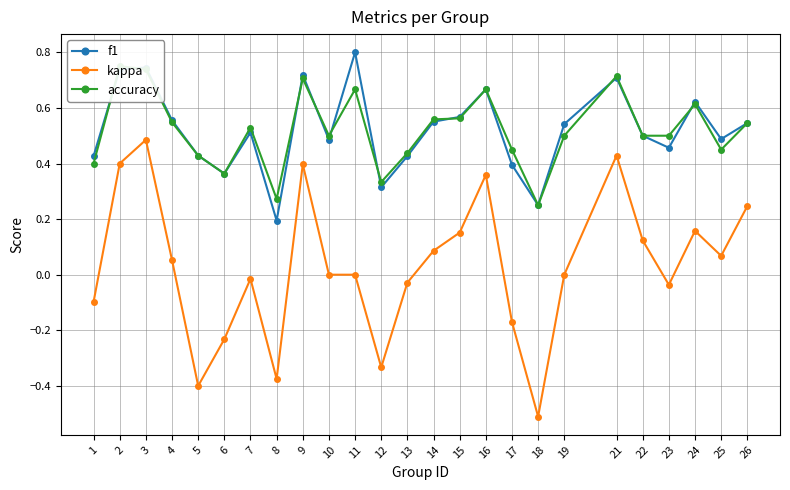

Count the number of categories in the chart.

25